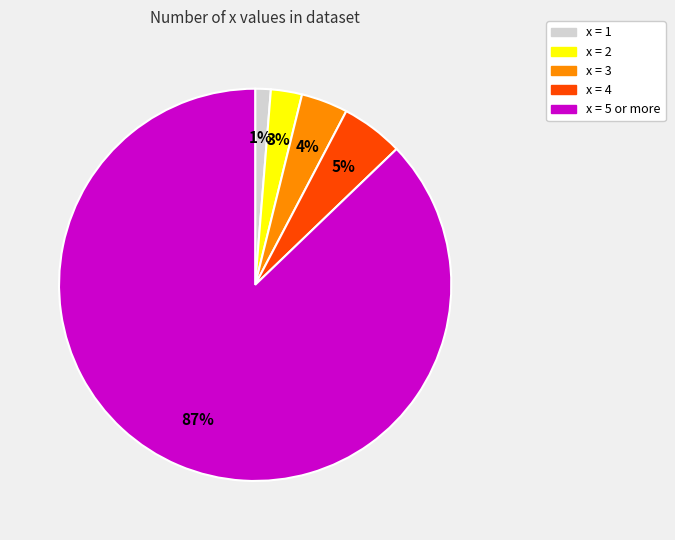

The x = 4 slice represents 5% of the pie. True or false?

True